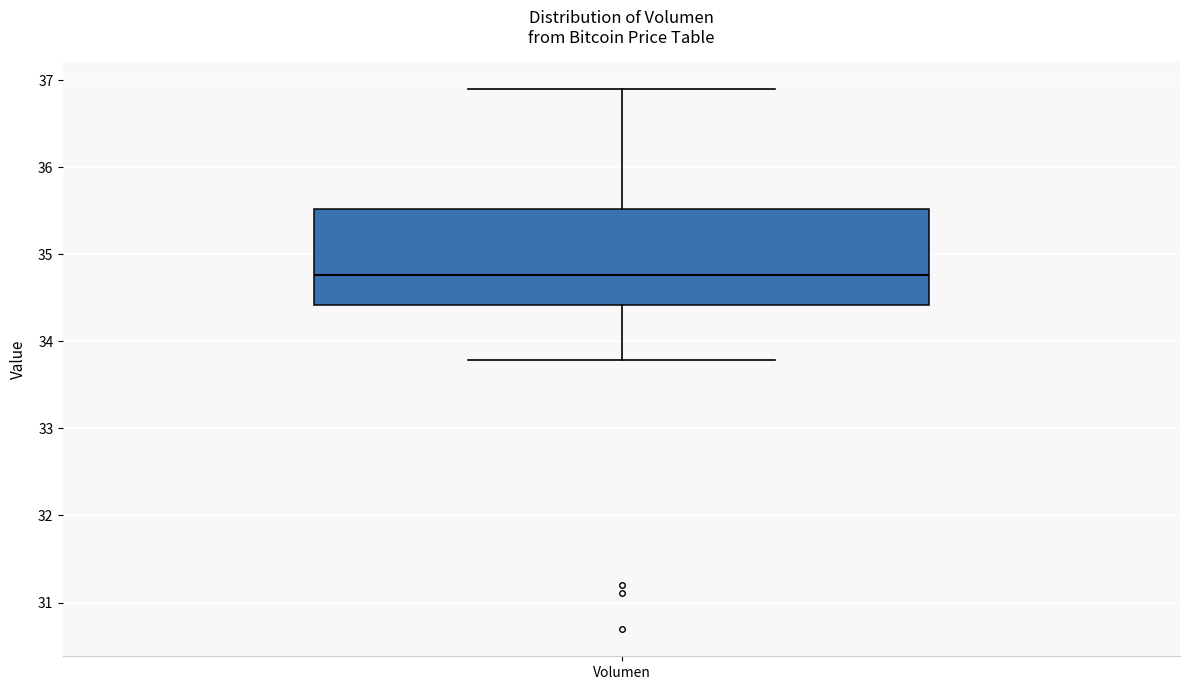

Transcribe this box plot: give where the median line is, the range the box spans, and where the two whiskers end, as read against the y-axis. The values are not printed on the chart, so give them approximately, as read against the axis.

median 34.8, box 34.4 to 35.5, whiskers 33.8 to 36.9